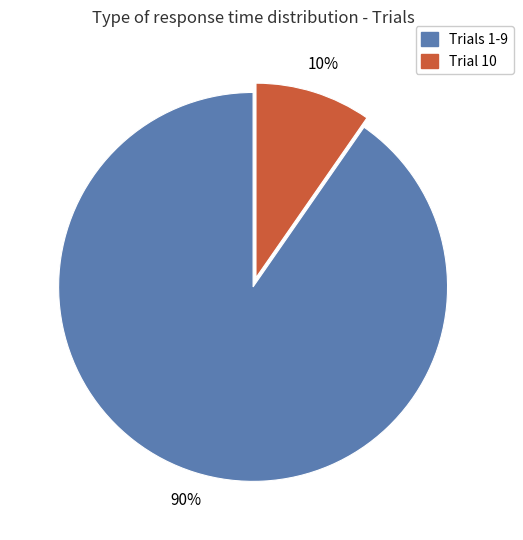

To the nearest percent, what is the average slice percentage?

50%